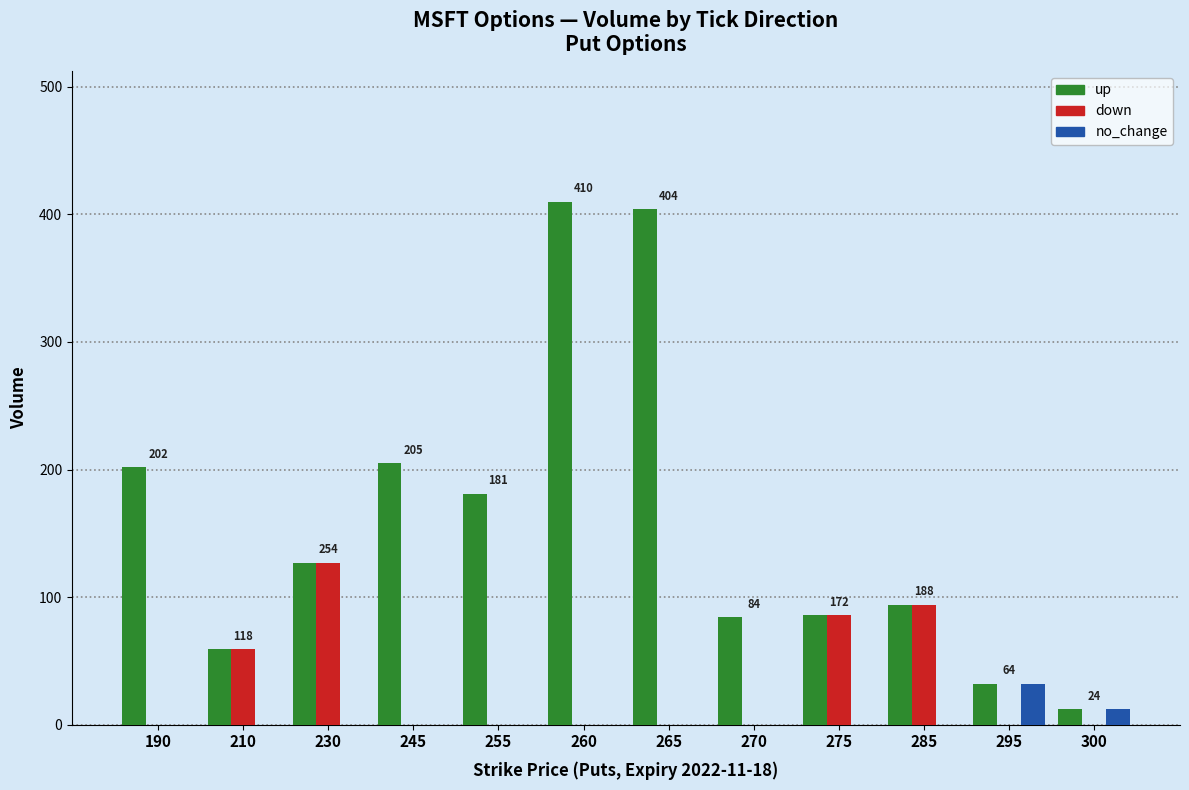

What is the sum of all up values?

1896